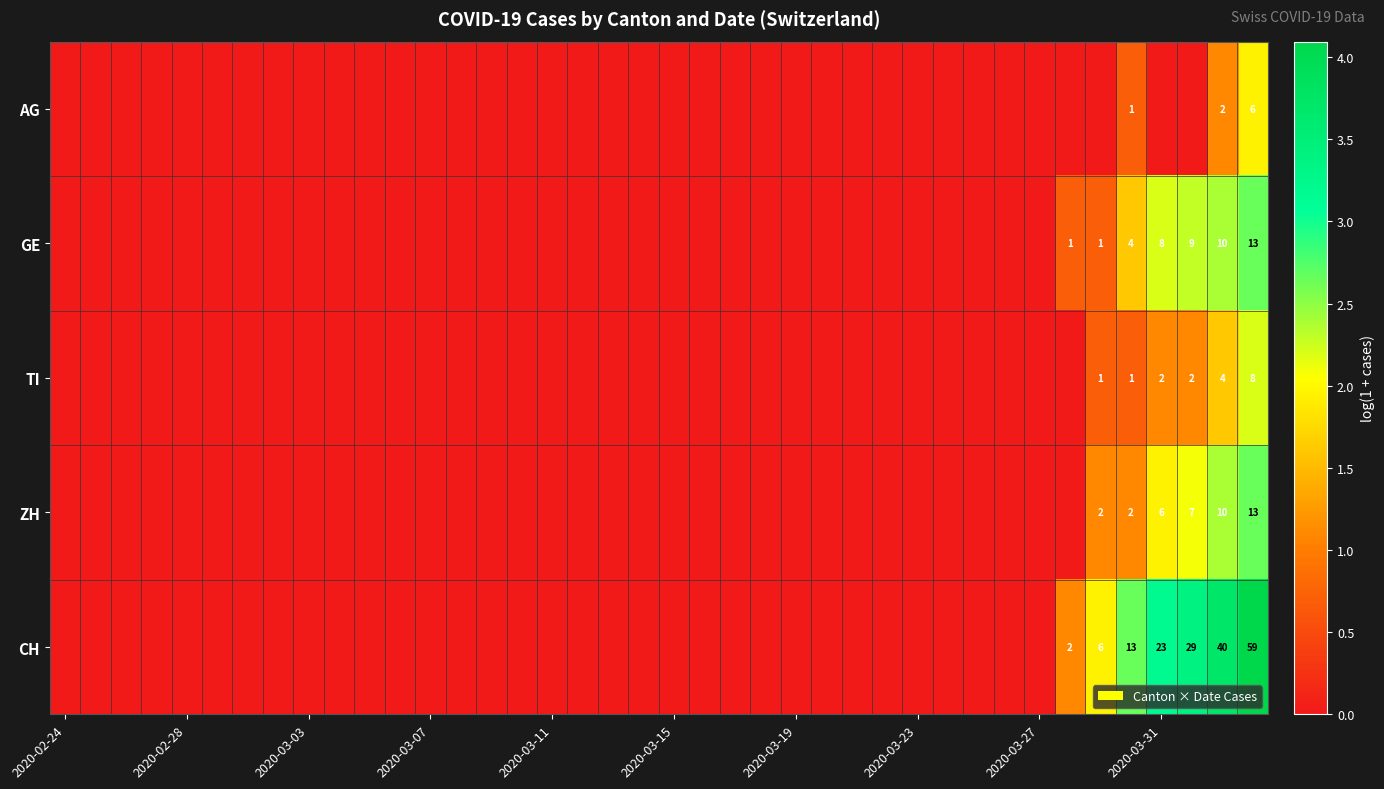

How many distinct data groups are displayed?

5